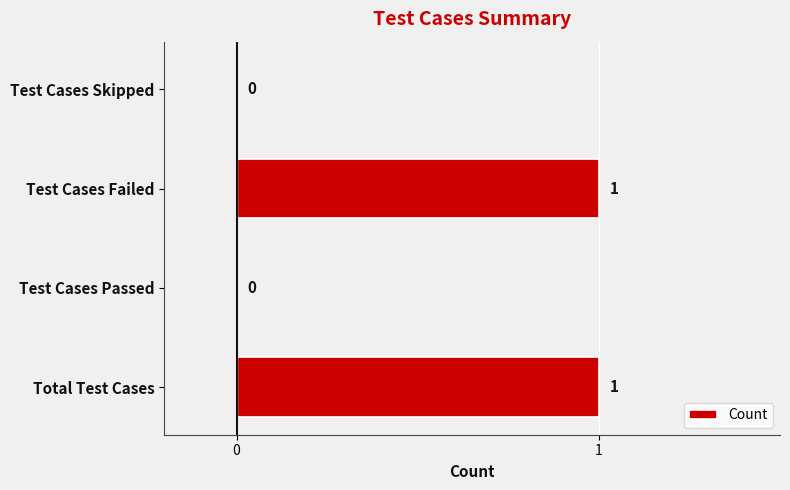

Reading bottom to top, what are all the values shown in this chart?

Total Test Cases=1	Test Cases Passed=0	Test Cases Failed=1	Test Cases Skipped=0